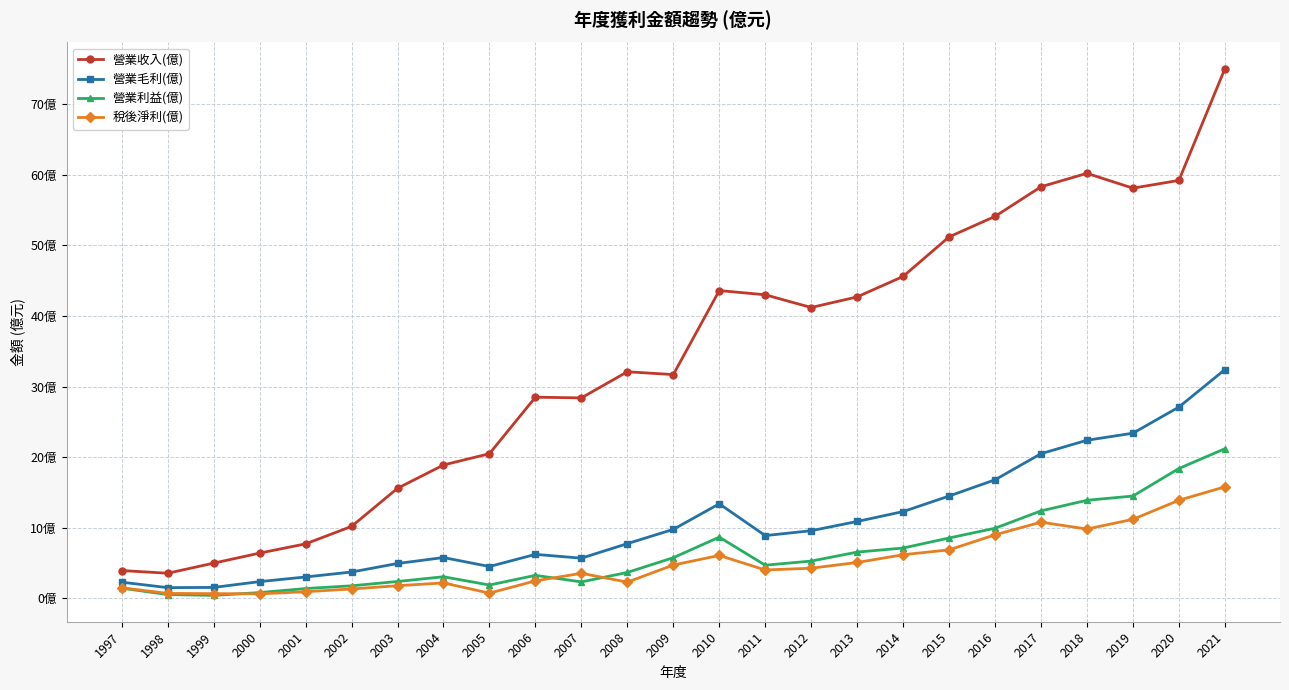

Read the 營業毛利(億) value at 2002.

3.7